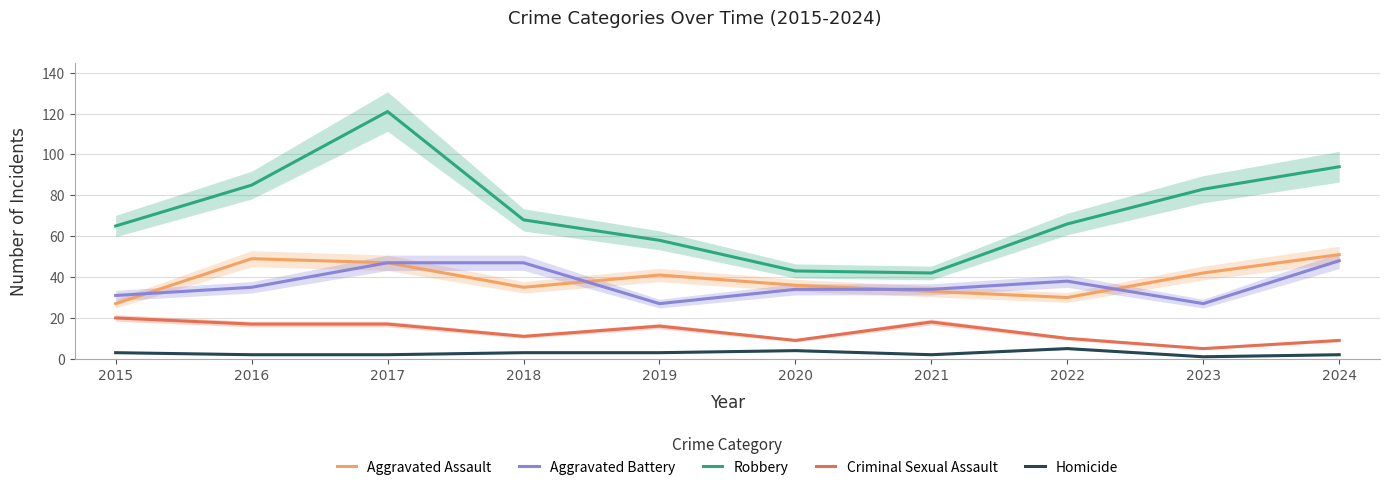

How many values in the Criminal Sexual Assault series exceed 16?

4